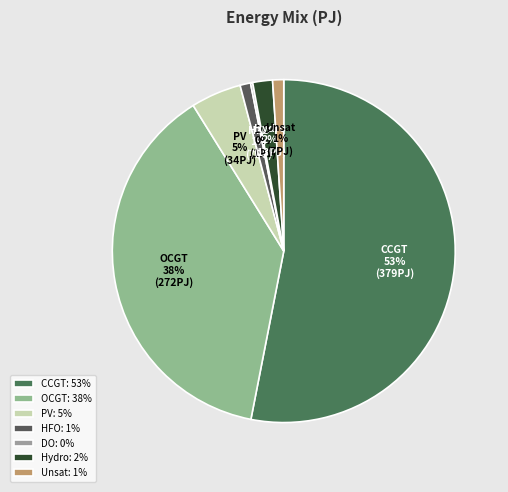

What percentage is the CCGT slice, to the nearest percent?

53%